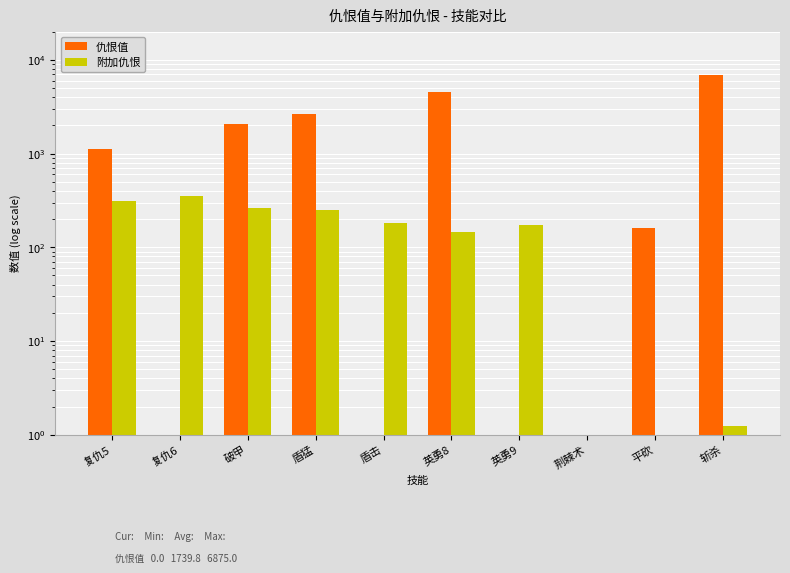

At which category does the chart reach its peak across all series?

斩杀